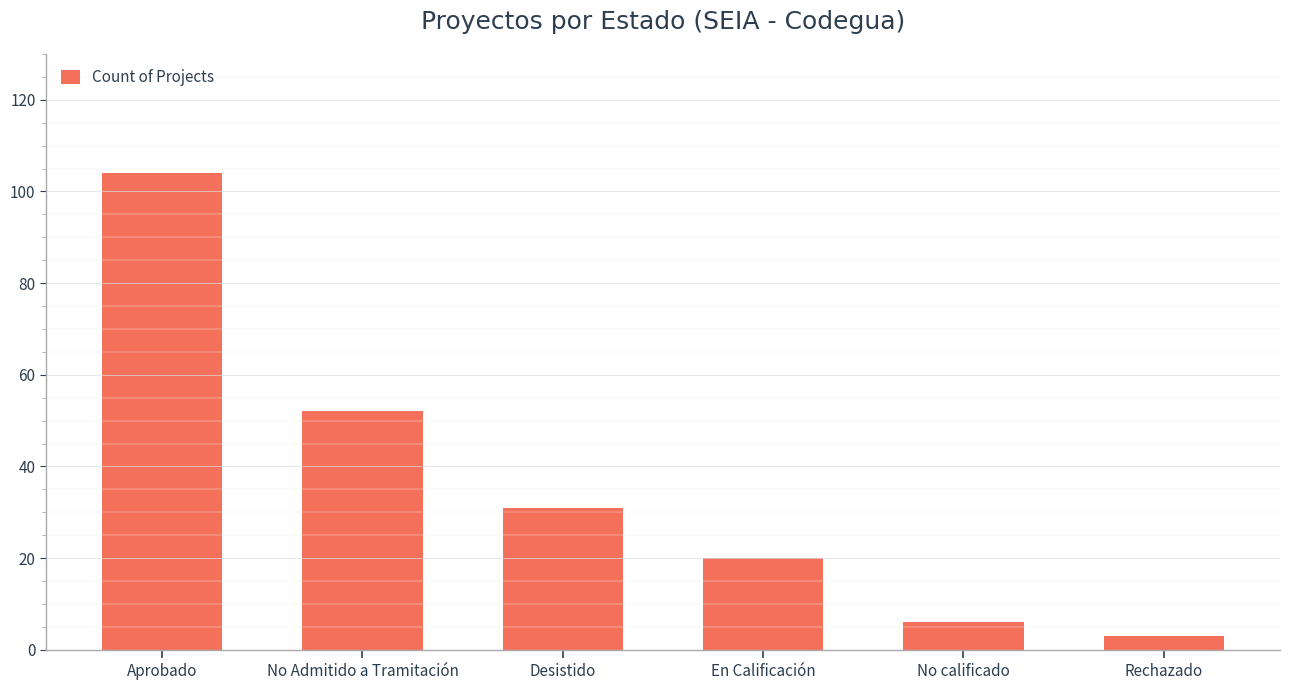

Which label corresponds to the largest value in the chart?

Aprobado